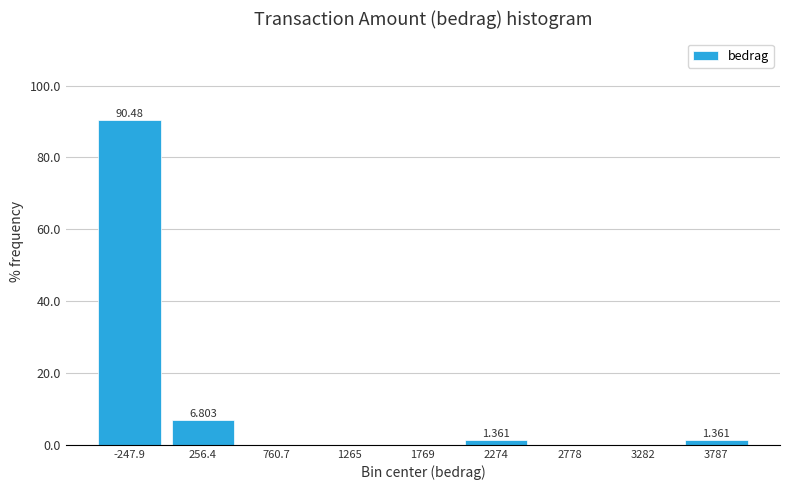

Over which range of the x-axis is the bar tallest?

-500 to 0